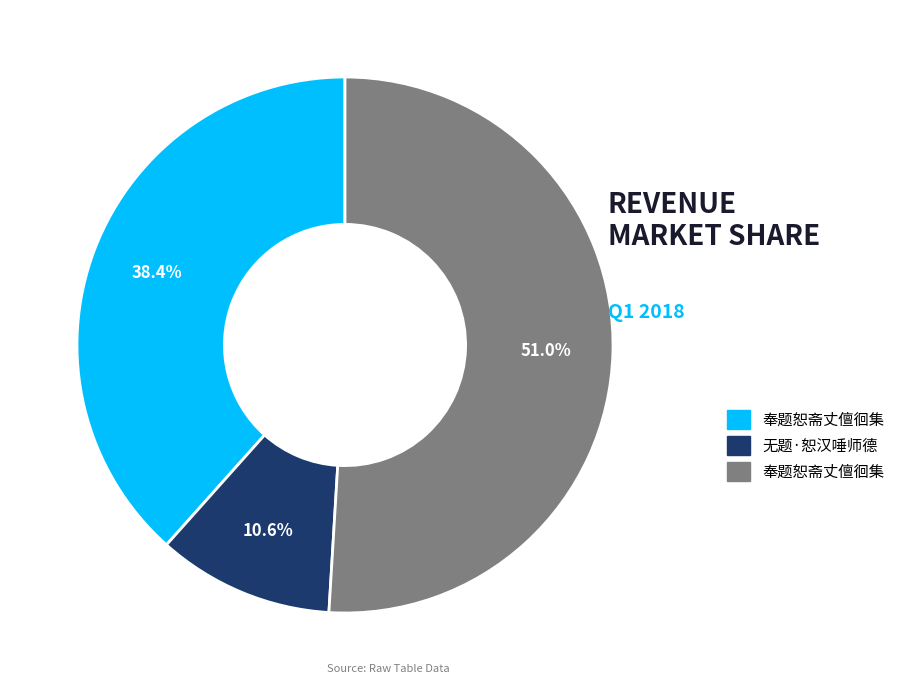

How many slices are in this pie chart?

3